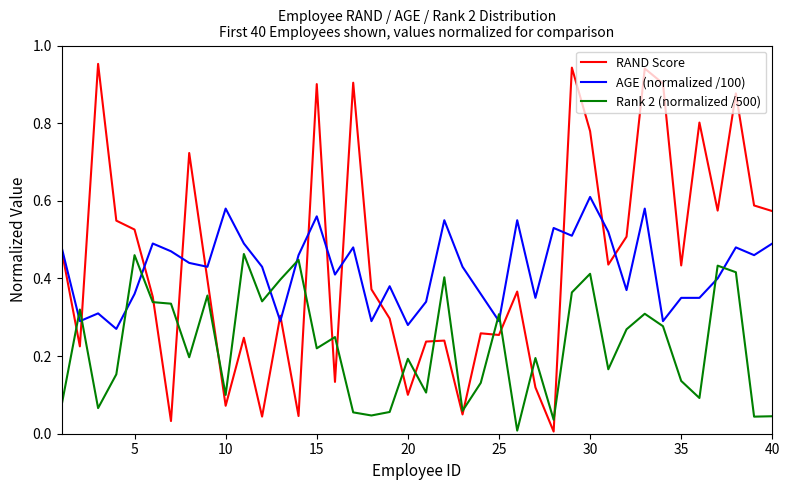

Which series has the largest range (max minus min)?

RAND Score